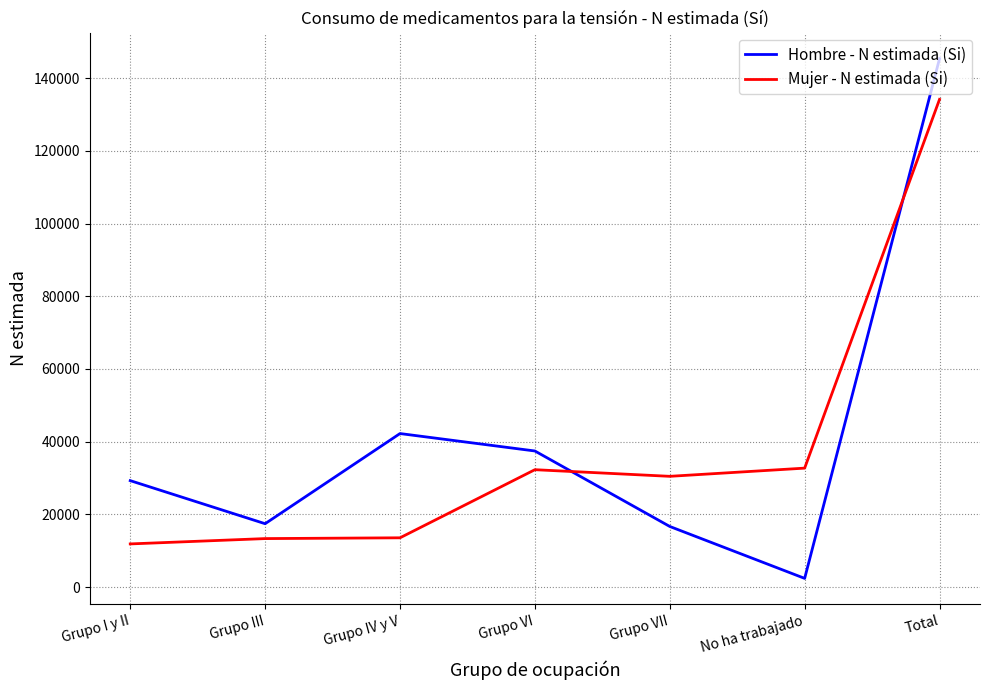

Is it true that Hombre - N estimada (Si) equals 64065 at Grupo IV y V?

False